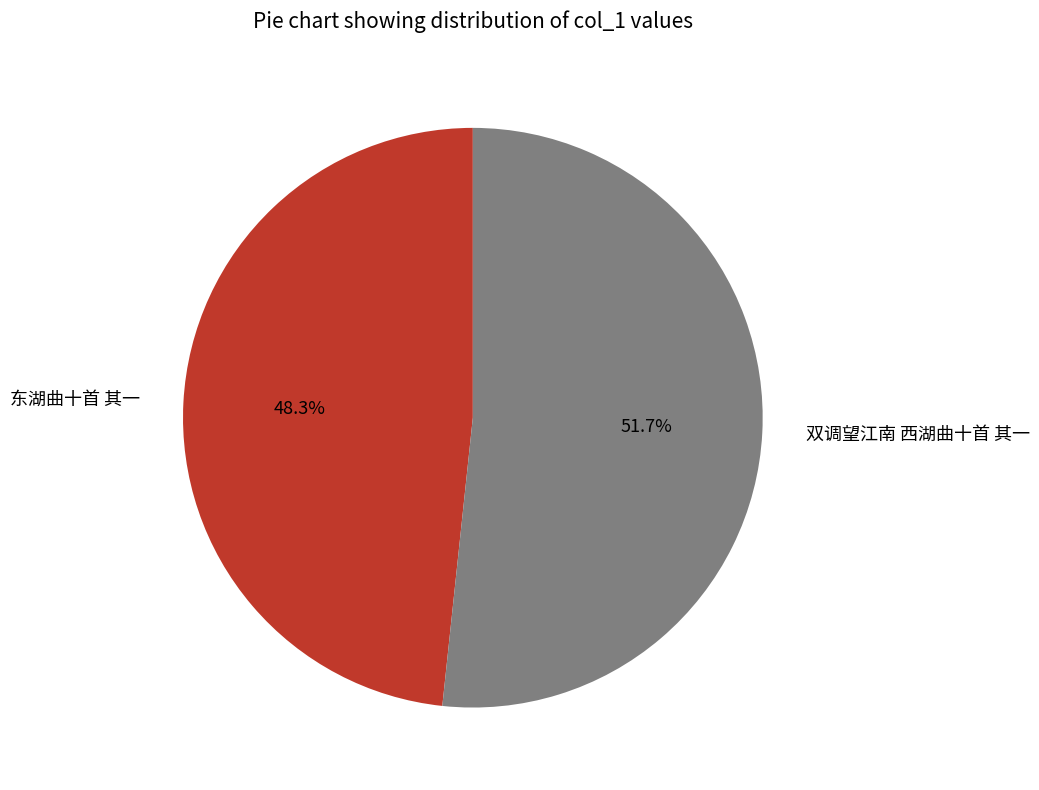

Which has a higher value, 双调望江南 西湖曲十首 其一 or 东湖曲十首 其一?

双调望江南 西湖曲十首 其一